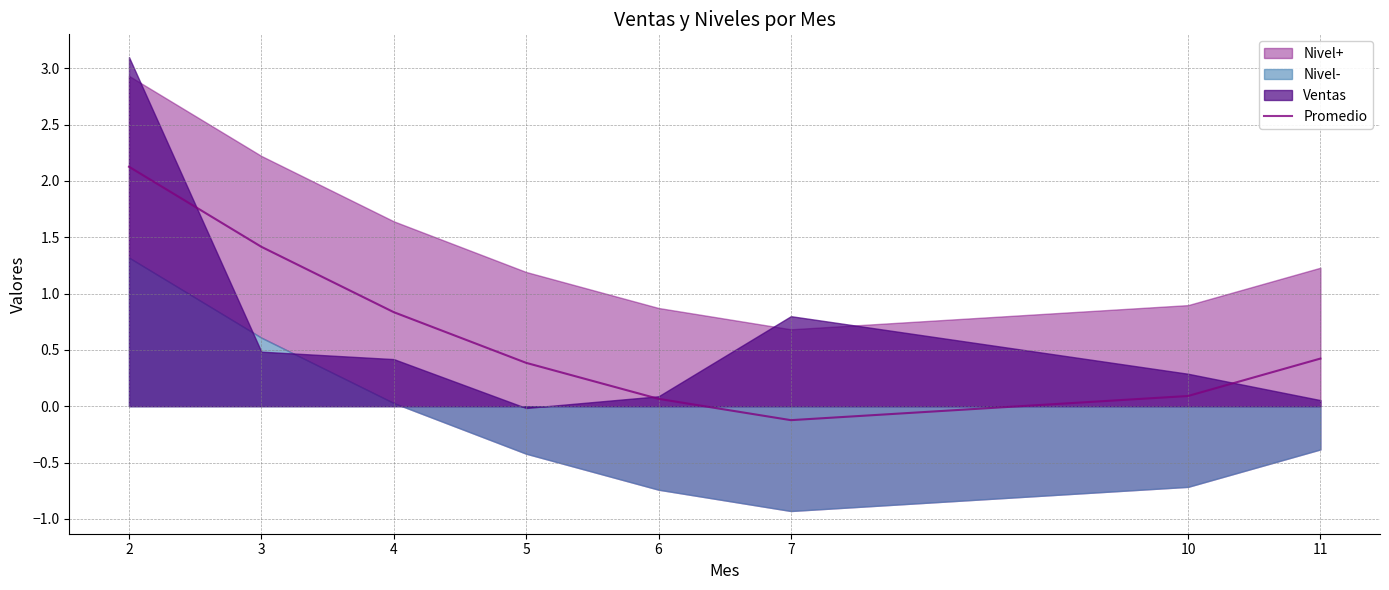

How many values are below 0?

1